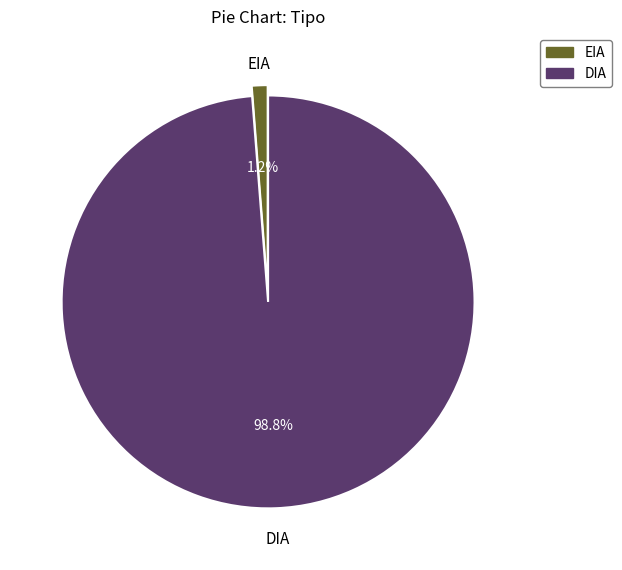

What is the largest slice in the pie chart?

DIA